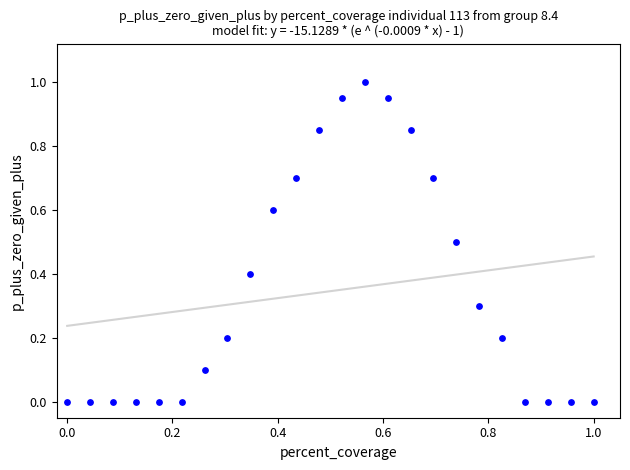

What is the range of X values (max minus min)?

1.0